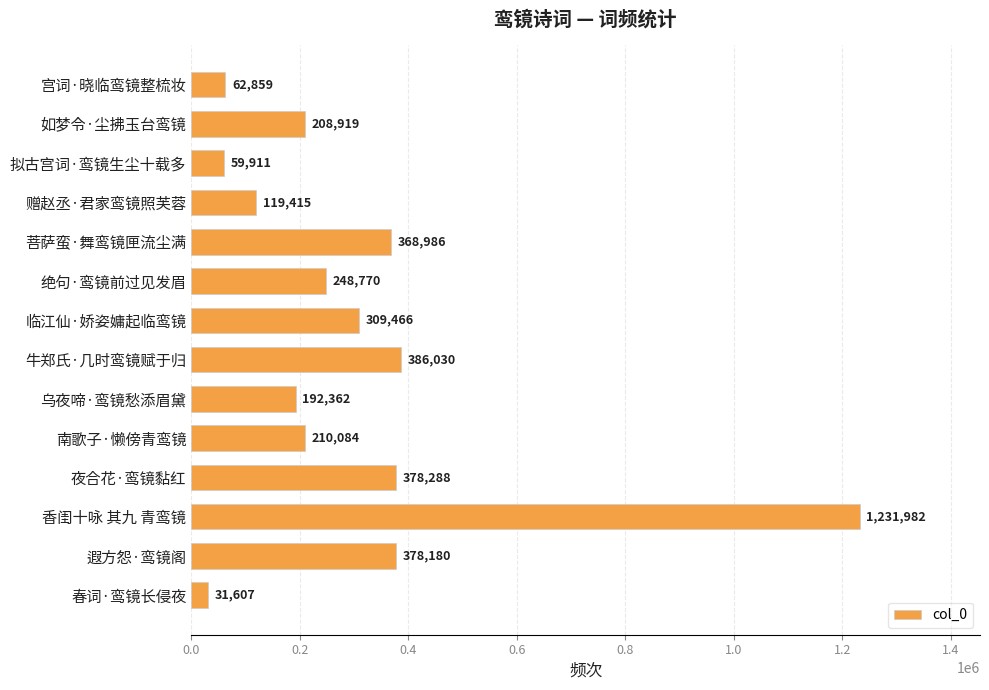

What is the average value?

299061